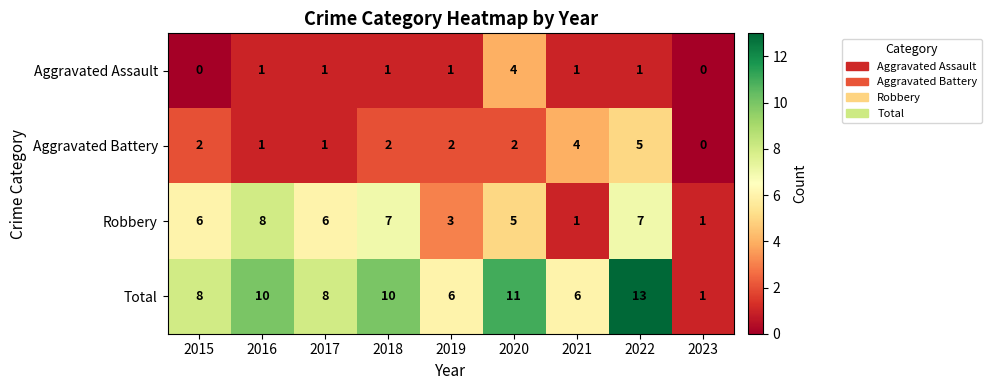

At 2020, list the series in order from smallest to largest.

Aggravated Battery, Aggravated Assault, Robbery, Total